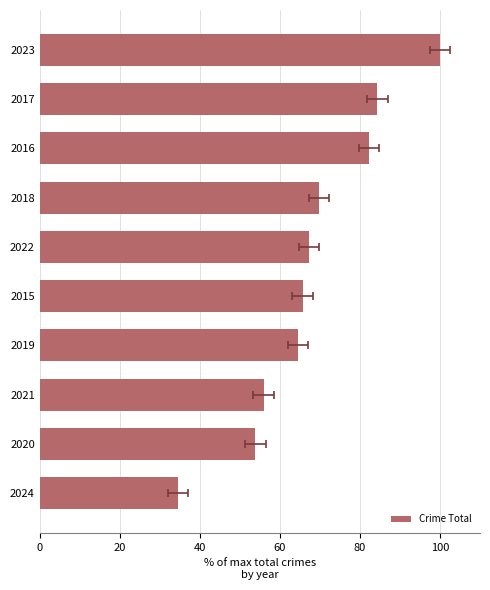

How many data points are above 67?

5